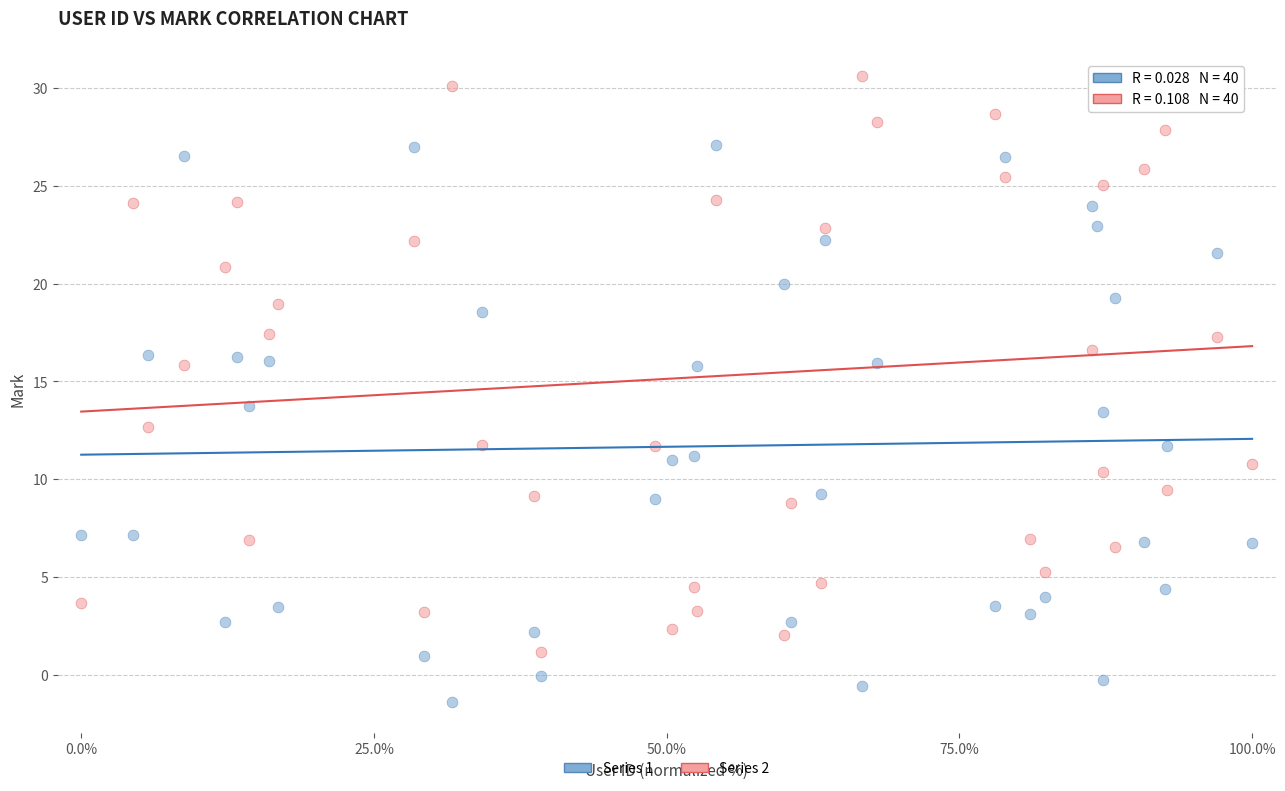

Across all data points, what is the range of Y values (max minus min)?

32.0